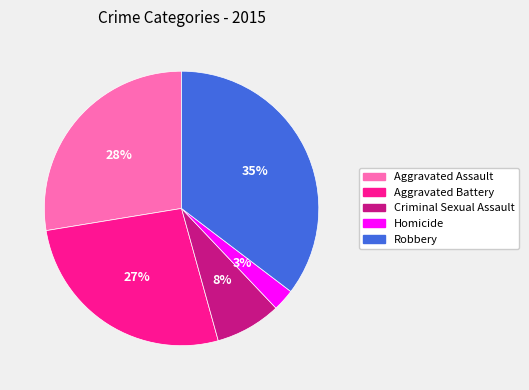

Between Aggravated Battery and Criminal Sexual Assault, which is larger?

Aggravated Battery